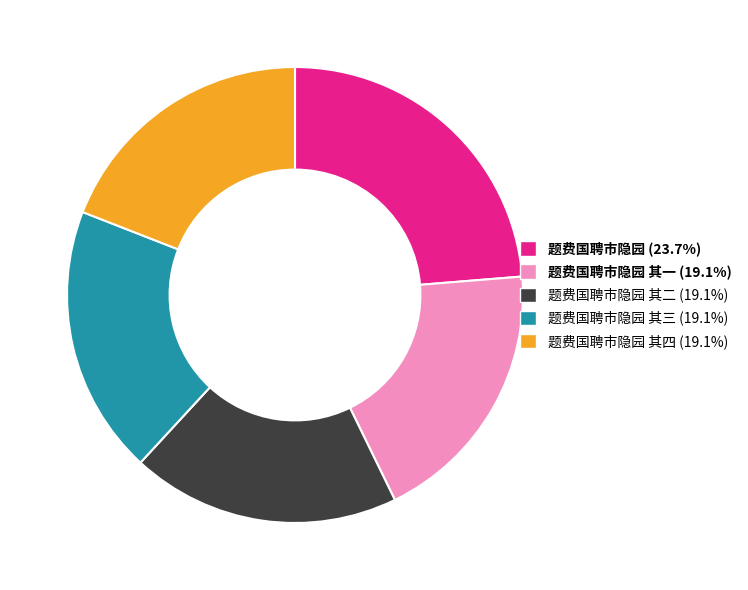

Is there a majority slice in this chart?

No